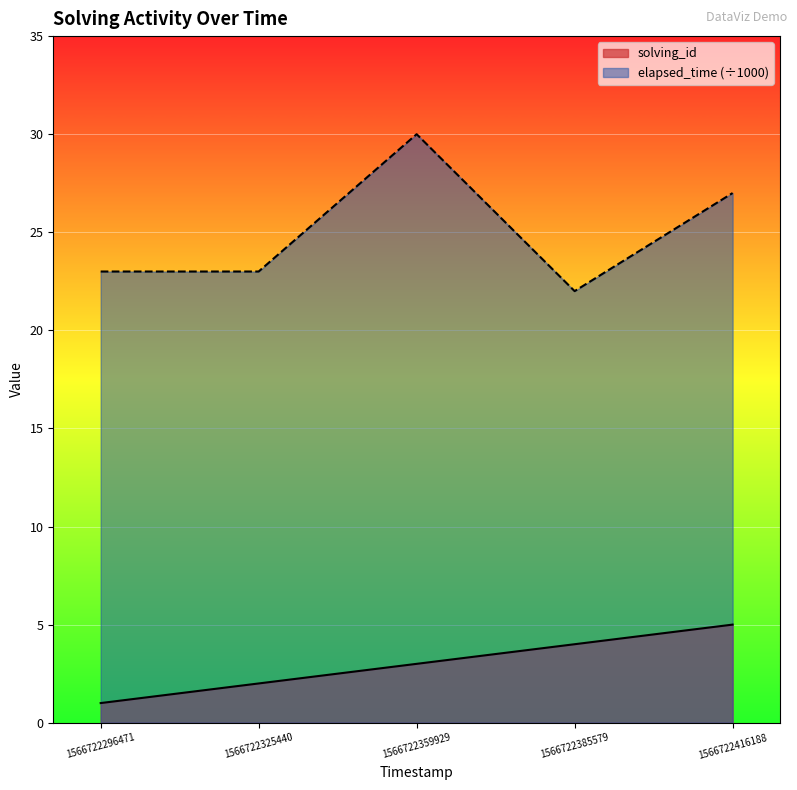

List the series in order of their peak value, lowest first.

solving_id, elapsed_time (÷1000)